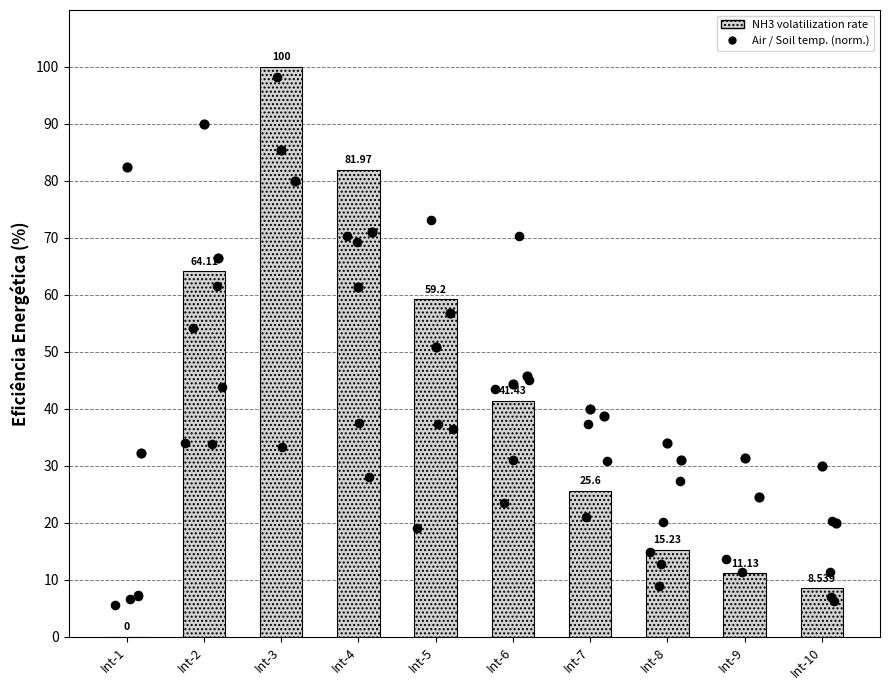

What is the total value across all series at Int-10?

58.5